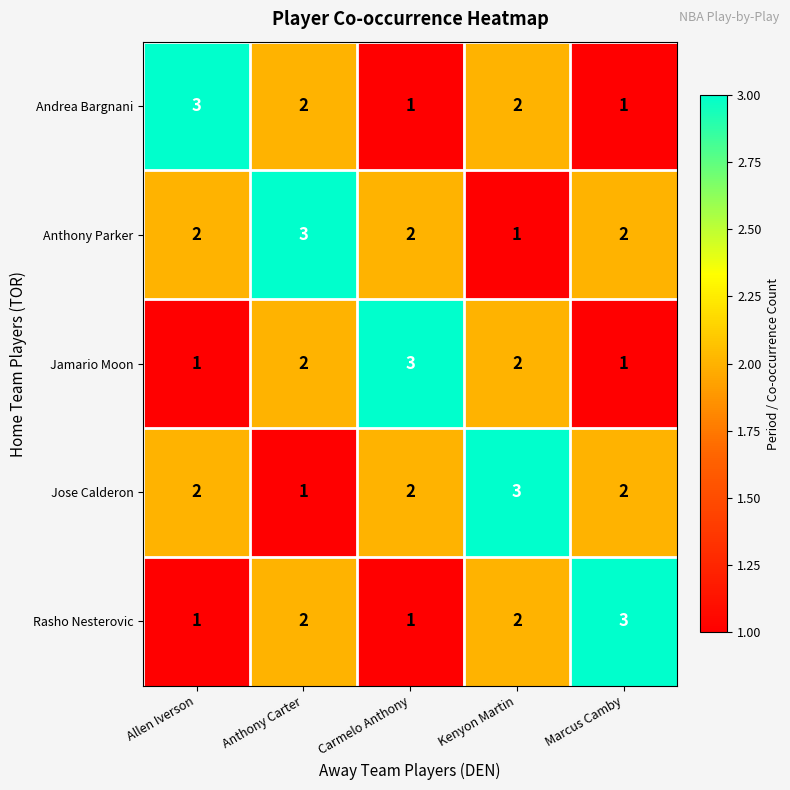

Is the value of Rasho Nesterovic at Kenyon Martin greater than the value of Jose Calderon at Kenyon Martin?

No